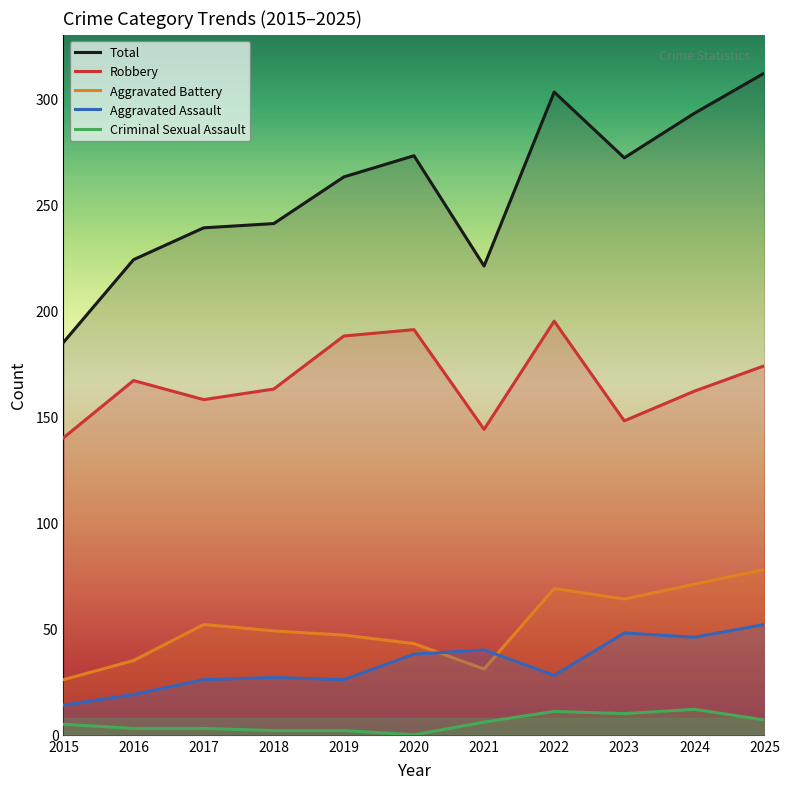

Which series changed the most between 2015 and 2021?

Total